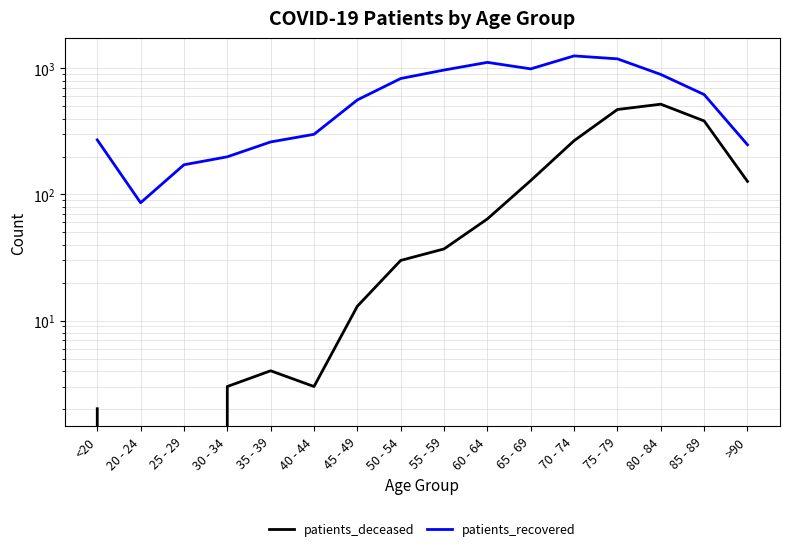

At which label does patients_deceased first exceed 37?

60 - 64